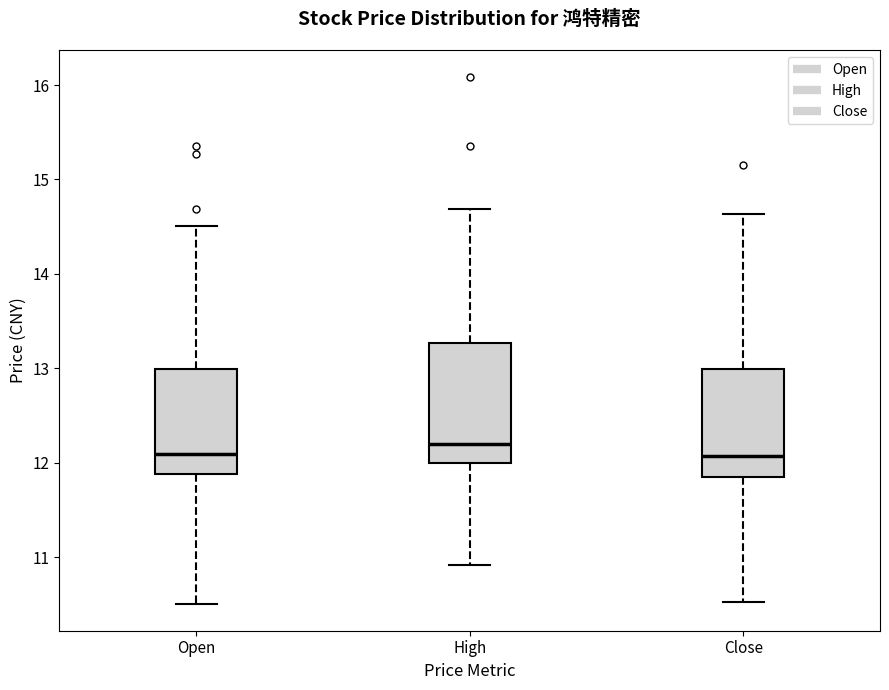

Reading left to right, transcribe this box plot: for each box, give where its median line is, the range the box spans, and where its two whiskers end, as read against the y-axis. The values are not printed on the chart, so give them approximately, as read against the axis.

Open: median 12.1, box 11.9 to 13.0, whiskers 10.5 to 14.5
High: median 12.2, box 12.0 to 13.3, whiskers 10.9 to 14.7
Close: median 12.1, box 11.8 to 13.0, whiskers 10.5 to 14.6